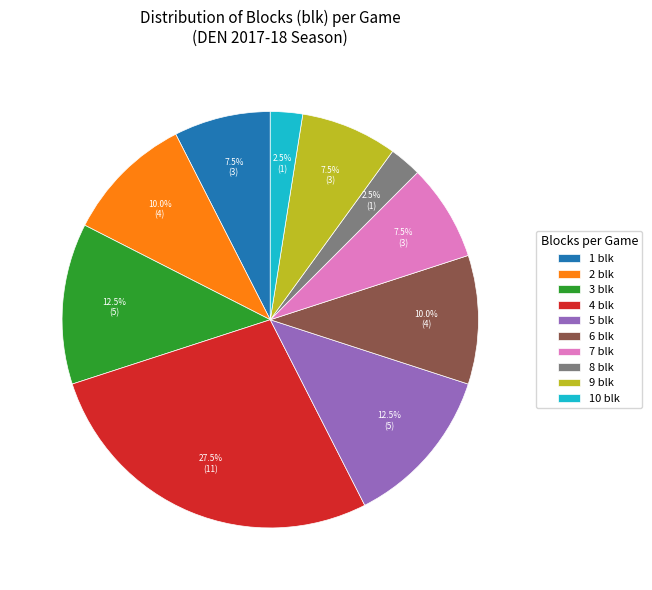

Is there a majority slice in this chart?

No